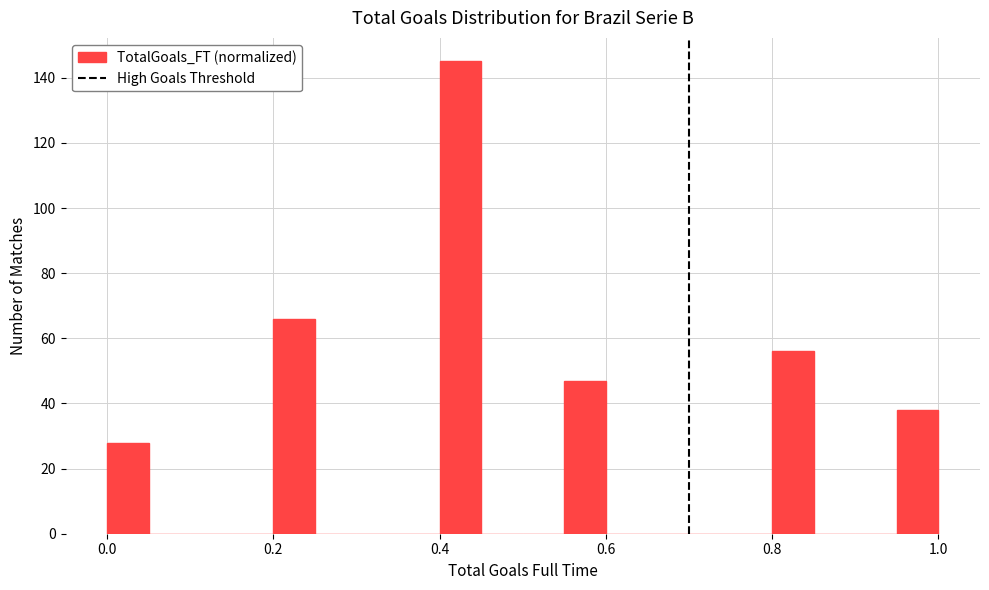

Around what value on the x-axis is the tallest bar? Give the approximate position of its centre, as read against the axis.

0.42